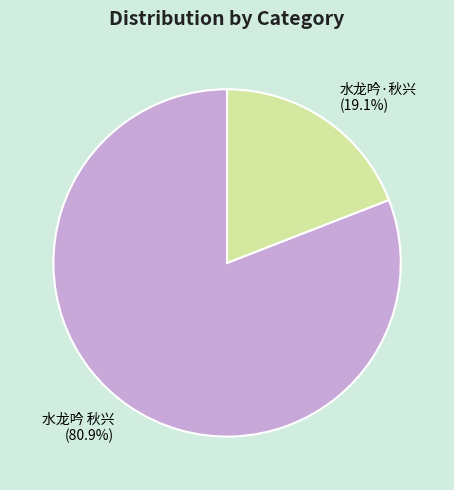

Is there a majority slice in this chart?

Yes